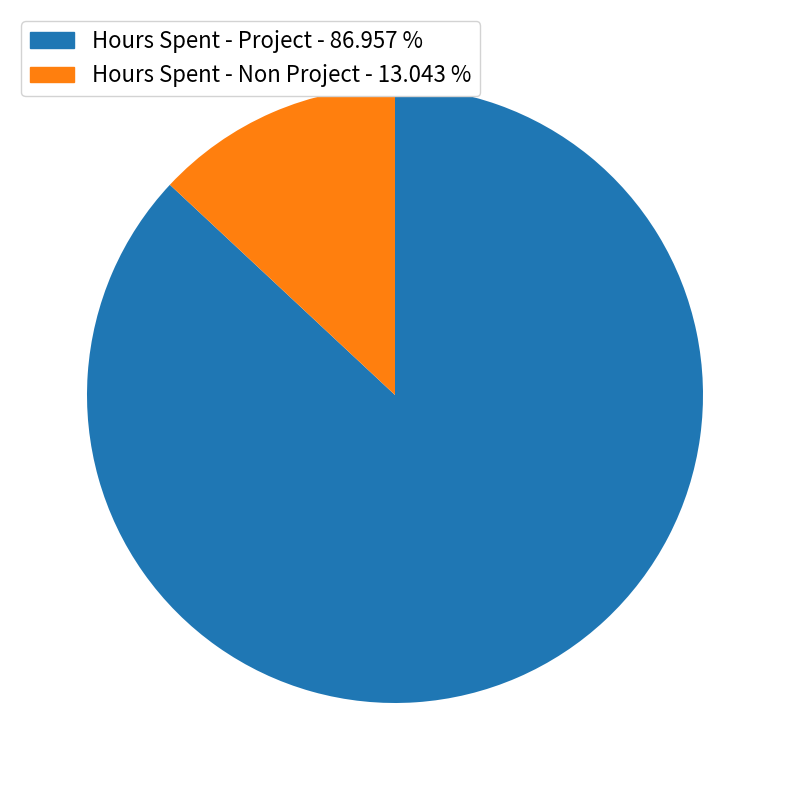

Is there a majority slice in this chart?

Yes